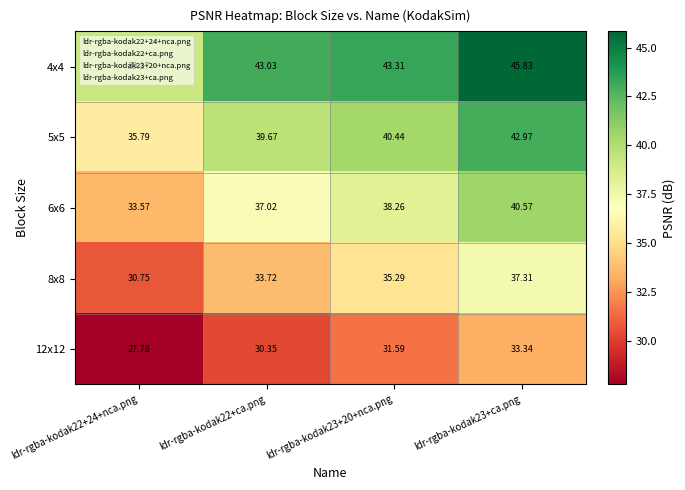

Is the value of 12x12 at ldr-rgba-kodak23+ca.png greater than the value of 5x5 at ldr-rgba-kodak22+ca.png?

No